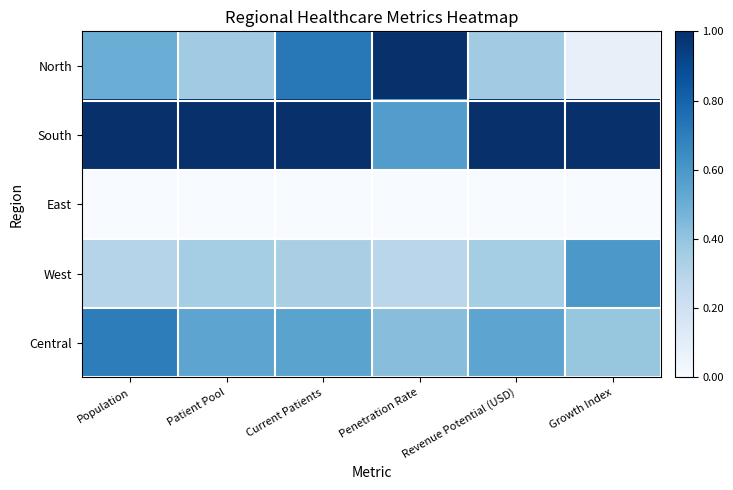

Rank the series by their maximum value, from lowest to highest.

East, West, Central, North, South